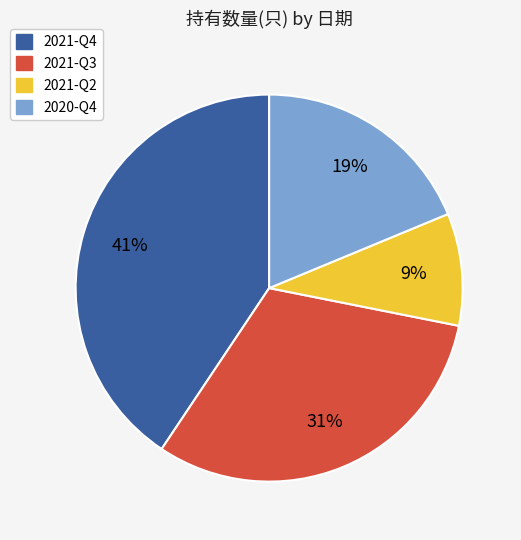

What percentage is the 2021-Q3 slice, to the nearest percent?

31%